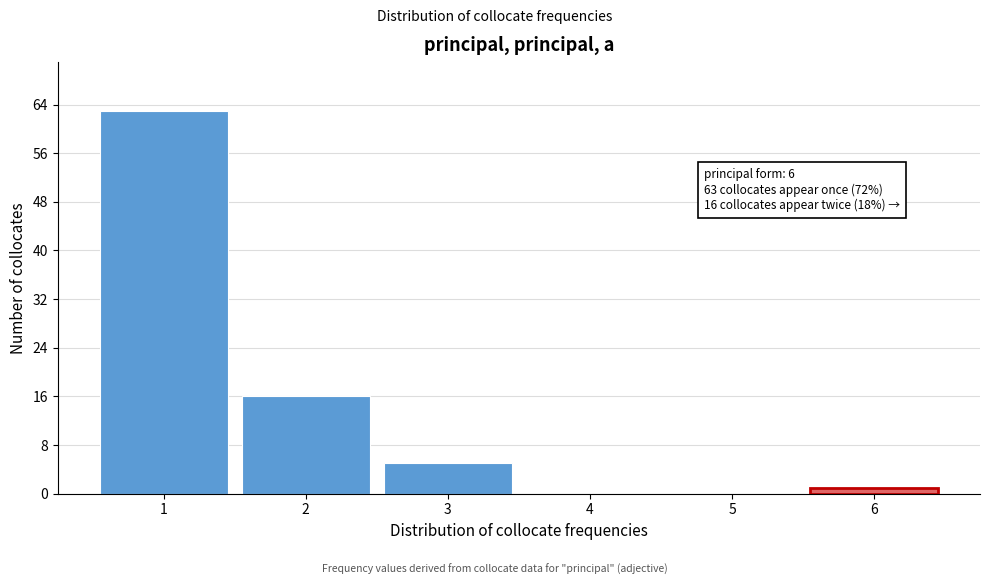

Reading right to left, what are all the values shown in this chart?

6=1	5=0	4=0	3=5	2=16	1=63